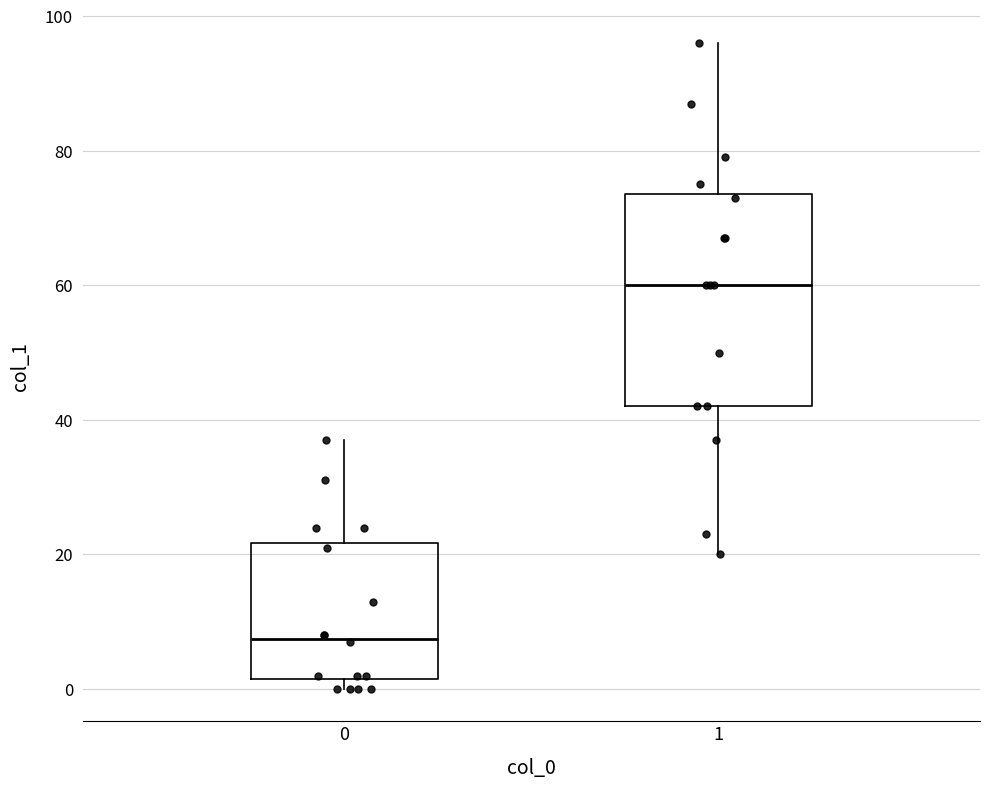

Which box has the lowest median line?

0